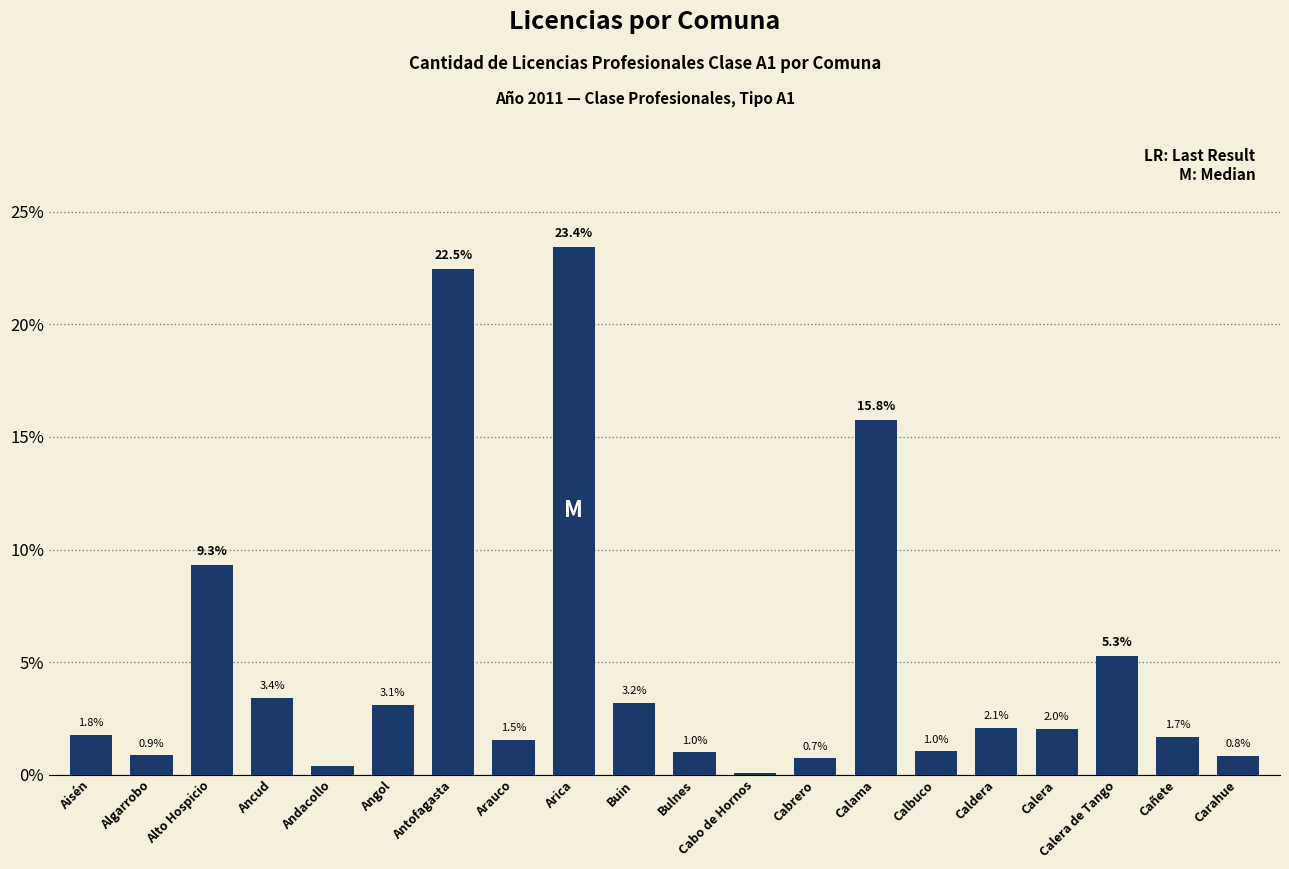

Which category has the highest value across all series?

Arica